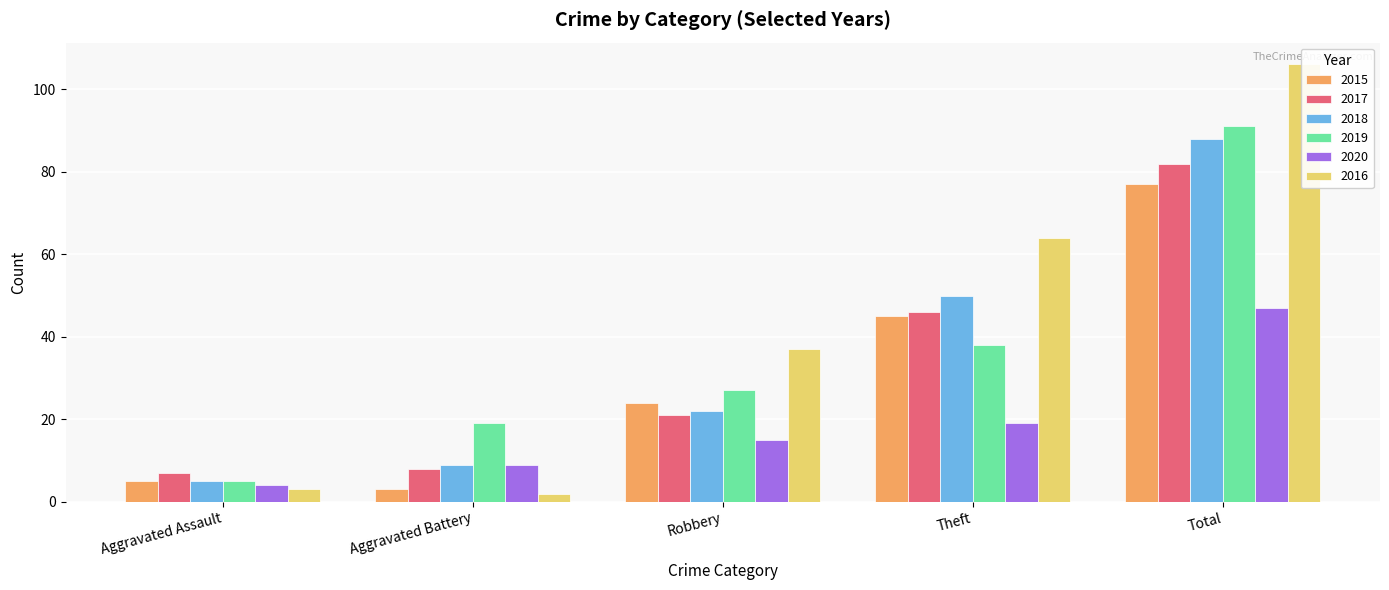

What is the highest value of the 2019 series?

91